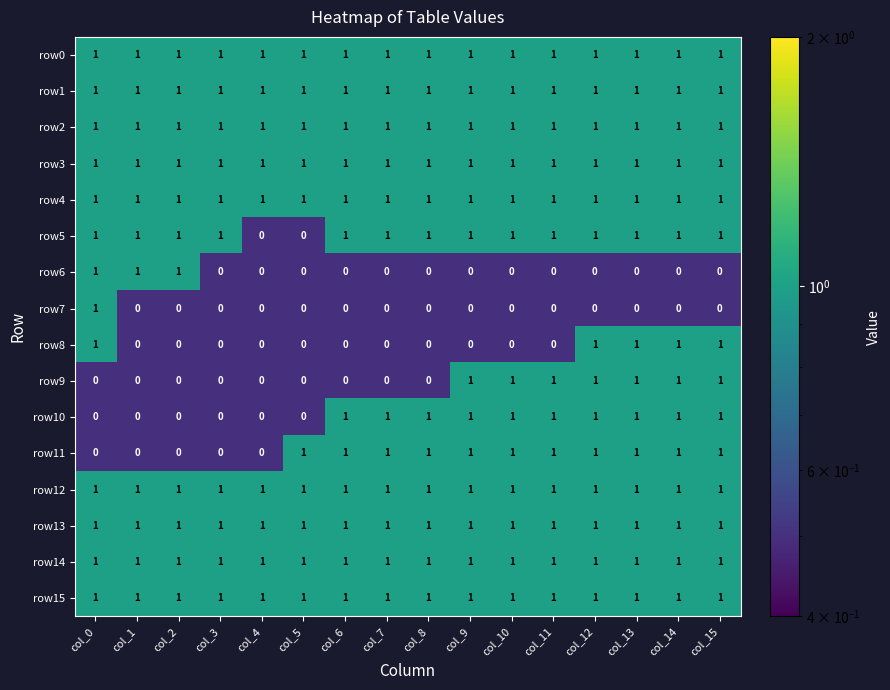

What is the sum of all row15 values?

16